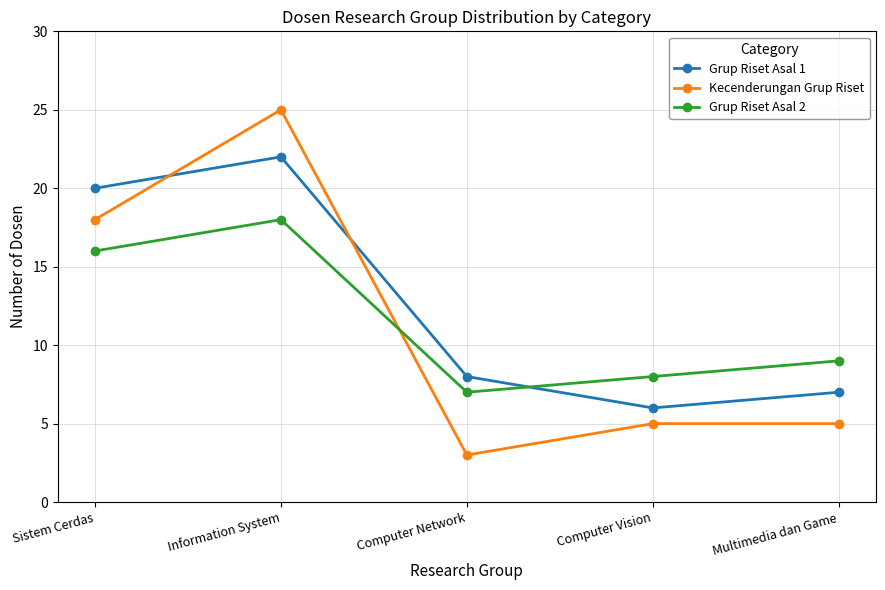

Which series has the largest range (max minus min)?

Kecenderungan Grup Riset